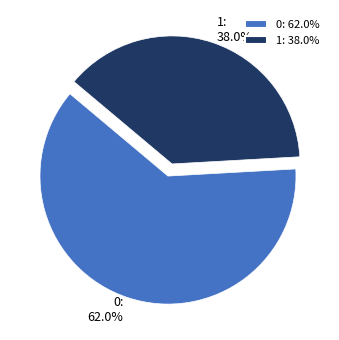

Is it true that 0 is 56% of the pie?

False